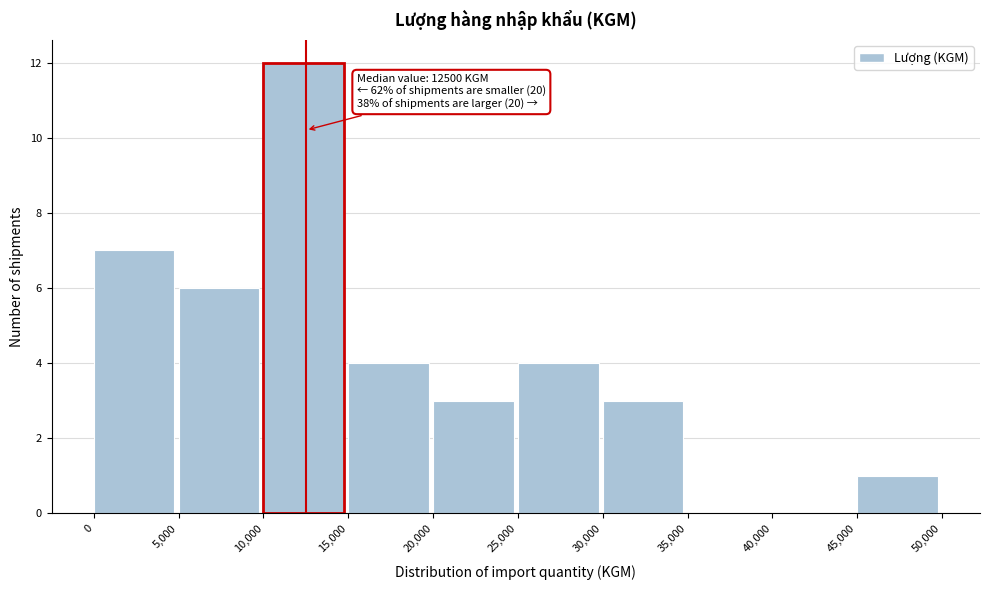

Which range on the x-axis has the tallest bar?

10,000 to 15,000